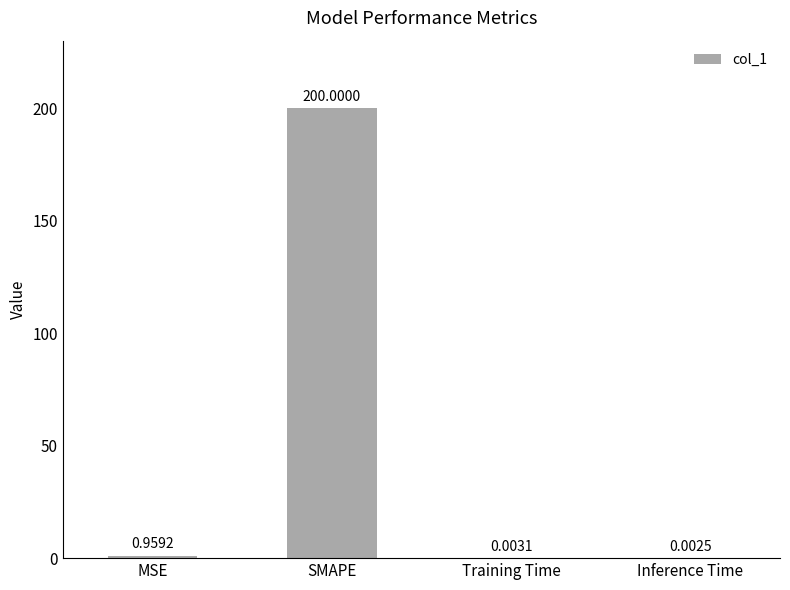

Are the bars grouped side by side (vs. stacked)?

No